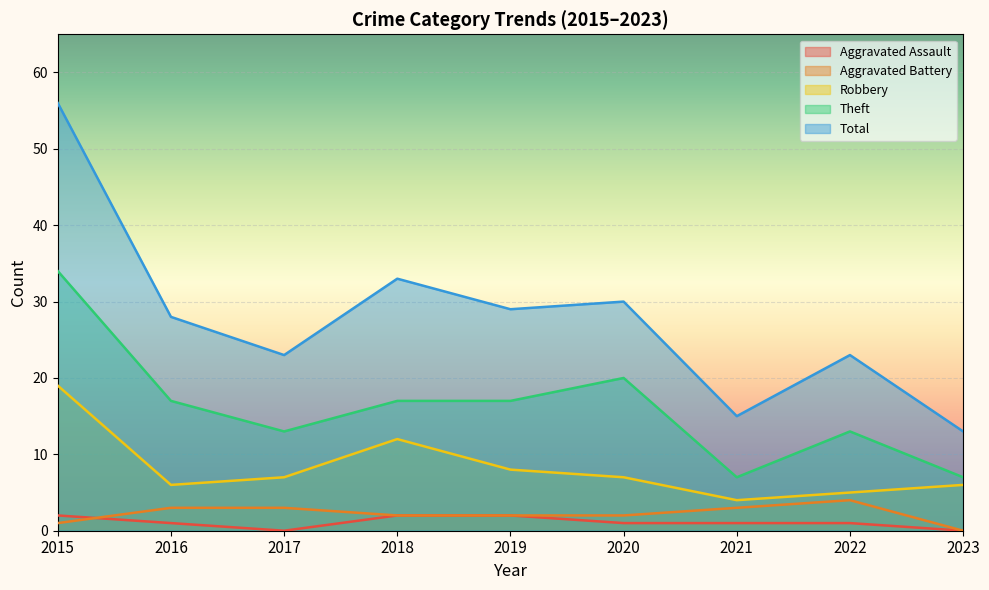

True or false: Aggravated Assault has a value of 0 at 2017.

True